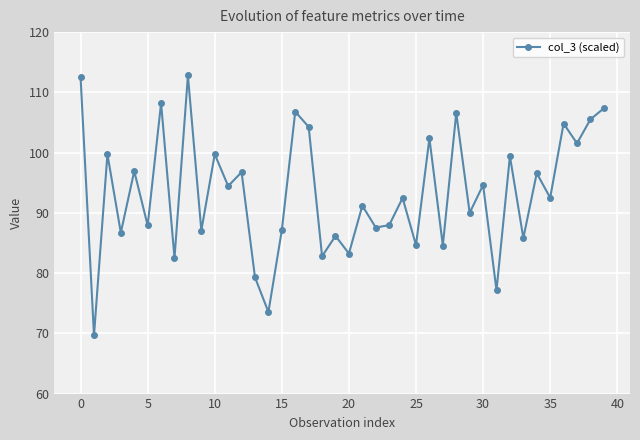

True or false: the data has more than 0 interior local peaks.

True